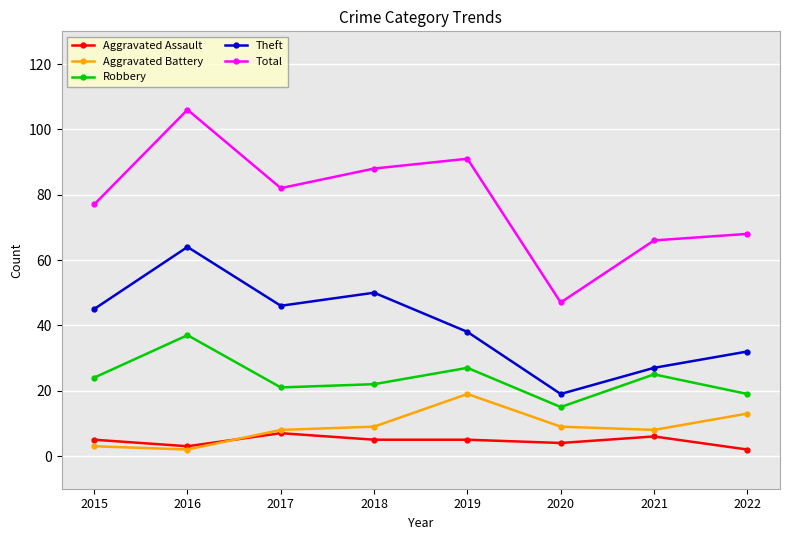

Where is Theft nearest to the value 41?

2019